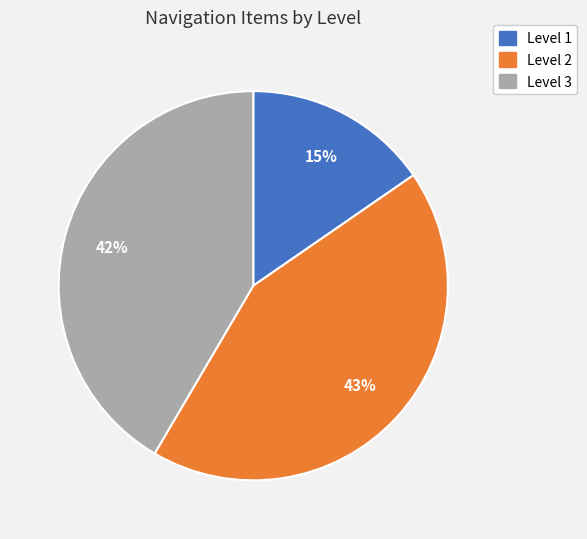

Combined, do Level 1 and Level 3 account for over 50%?

Yes